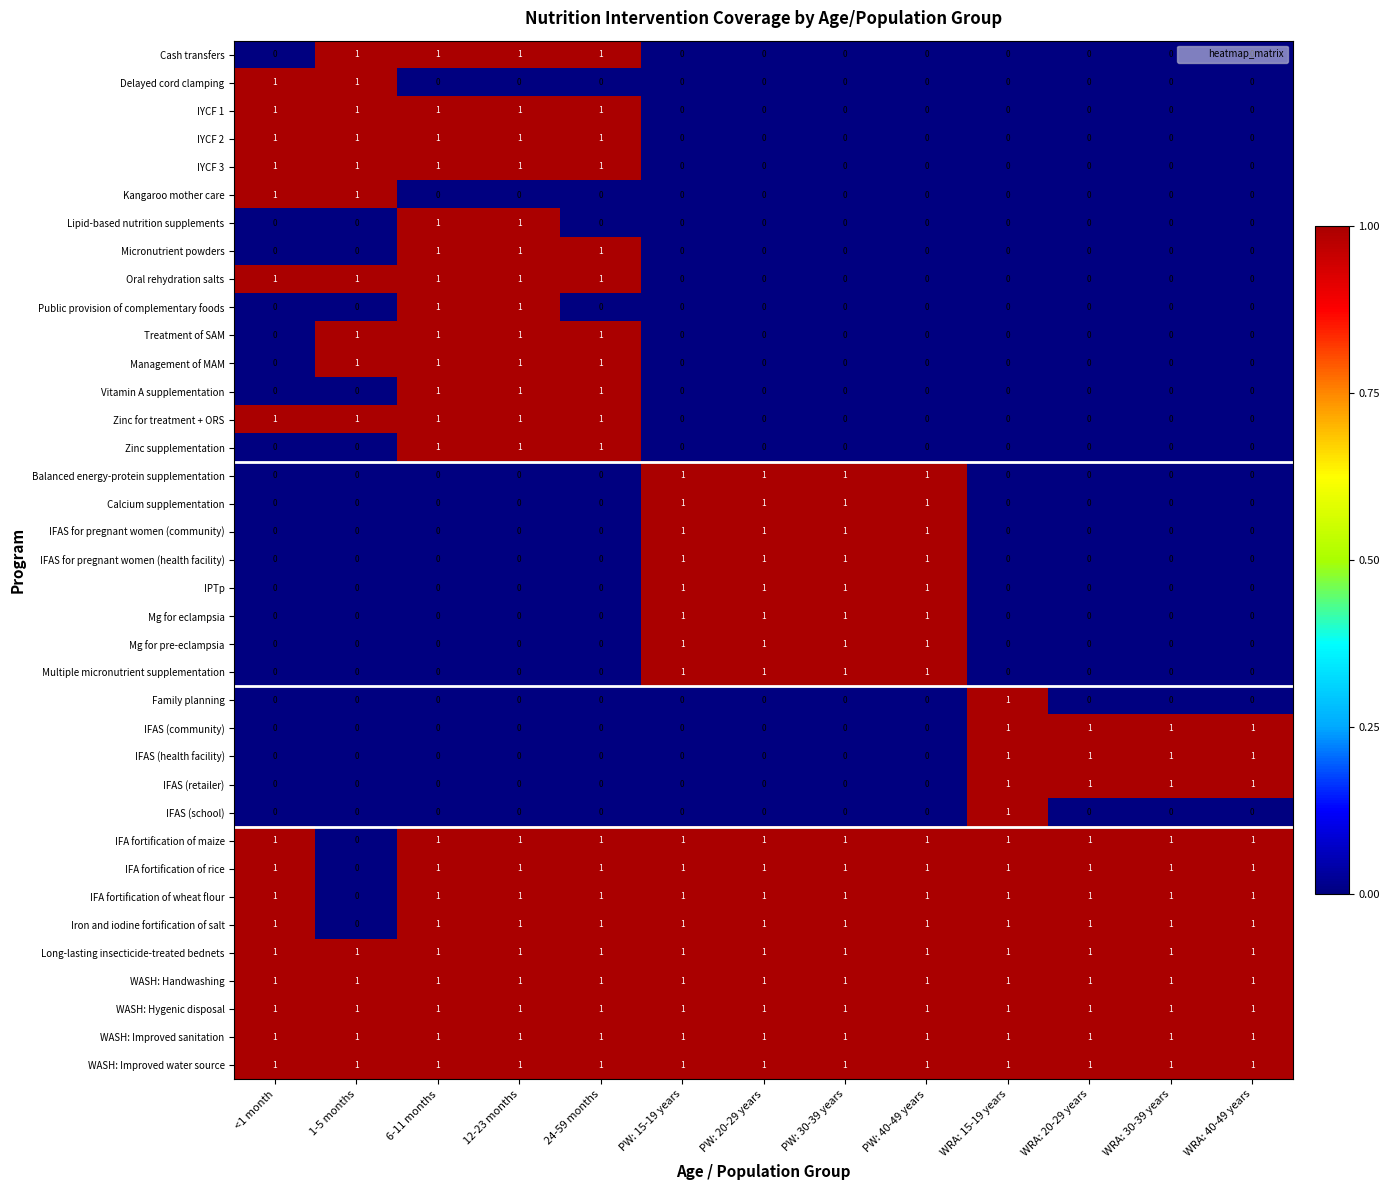

At how many categories does at least one series exceed 0?

13